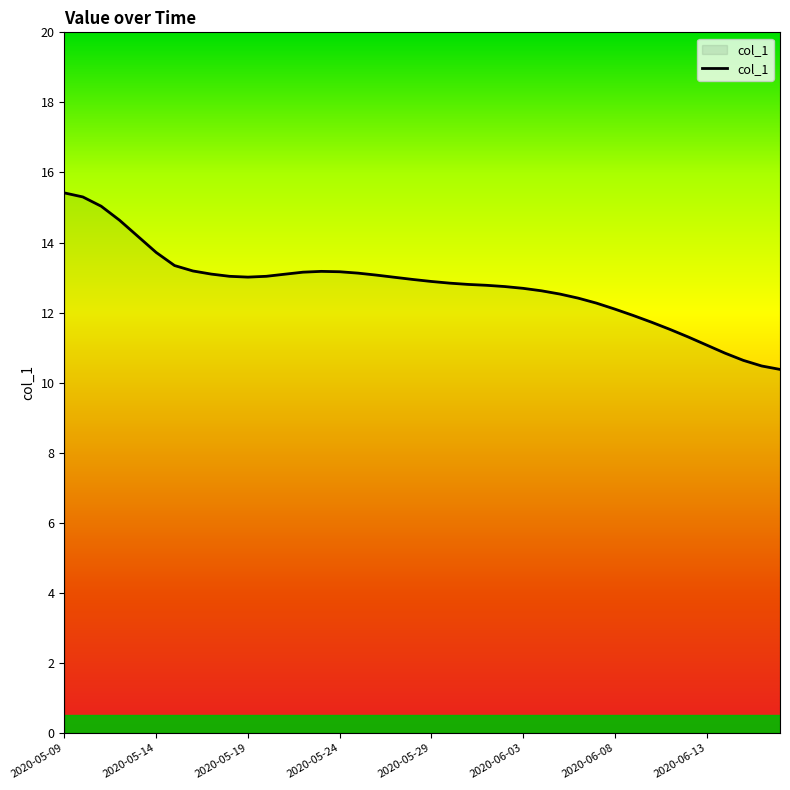

What is the difference between the maximum and minimum values?

5.0